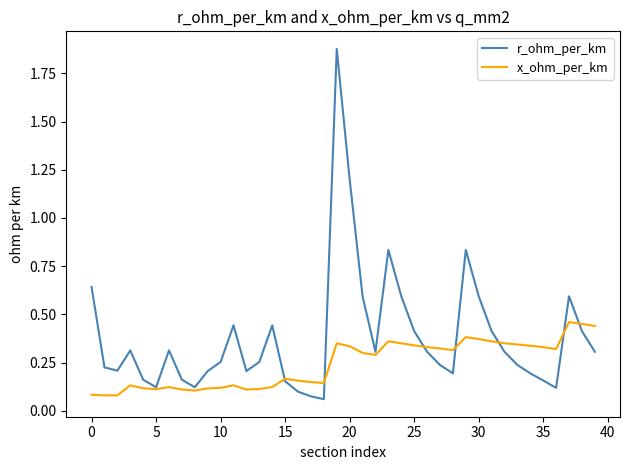

Which series has the largest total across all categories?

r_ohm_per_km